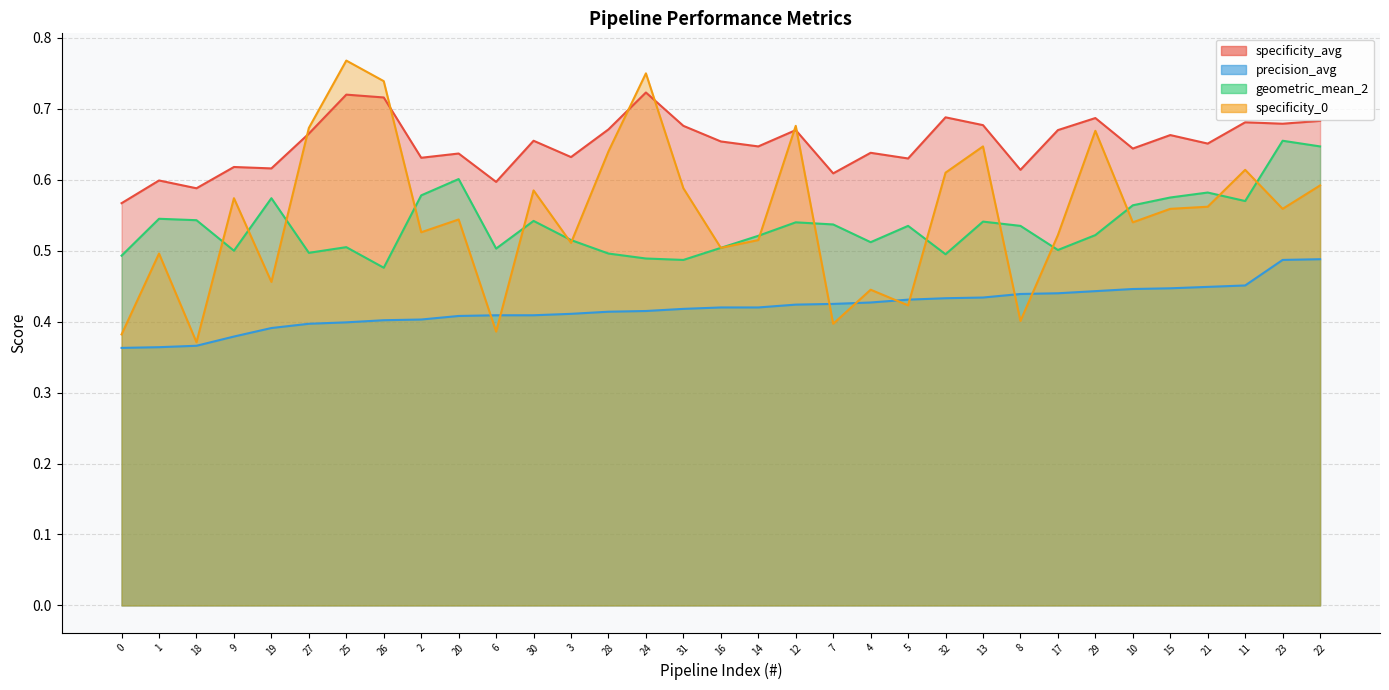

What is the spread (max minus min) of values at 6?

0.2